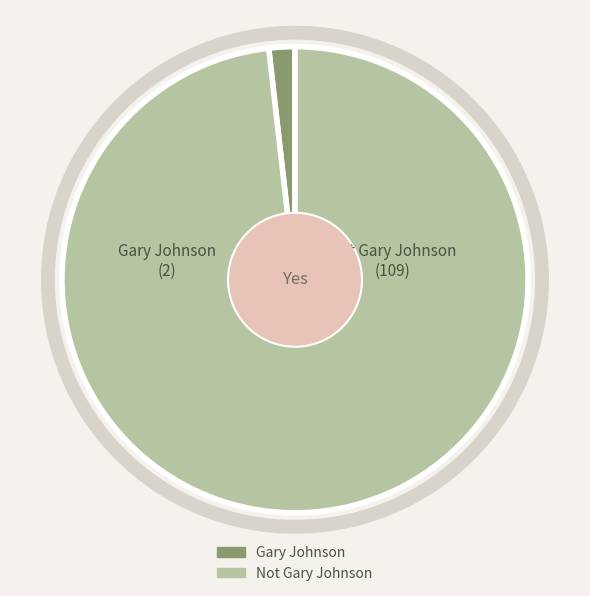

Which has a higher value, Not Gary Johnson or Gary Johnson?

Not Gary Johnson